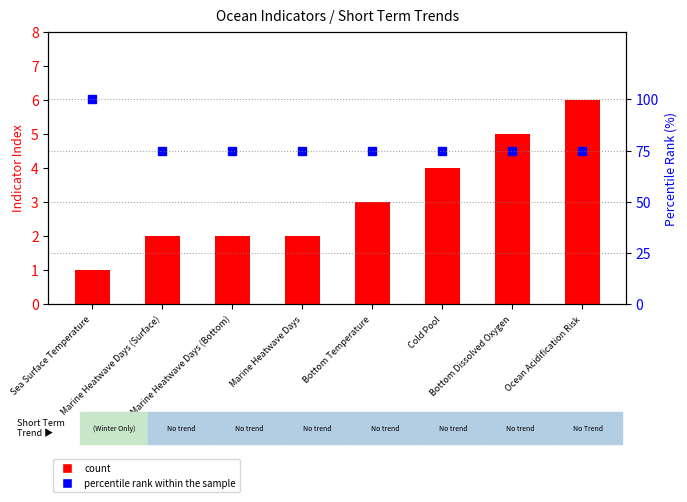

What is the minimum value for percentile rank within the sample?

75